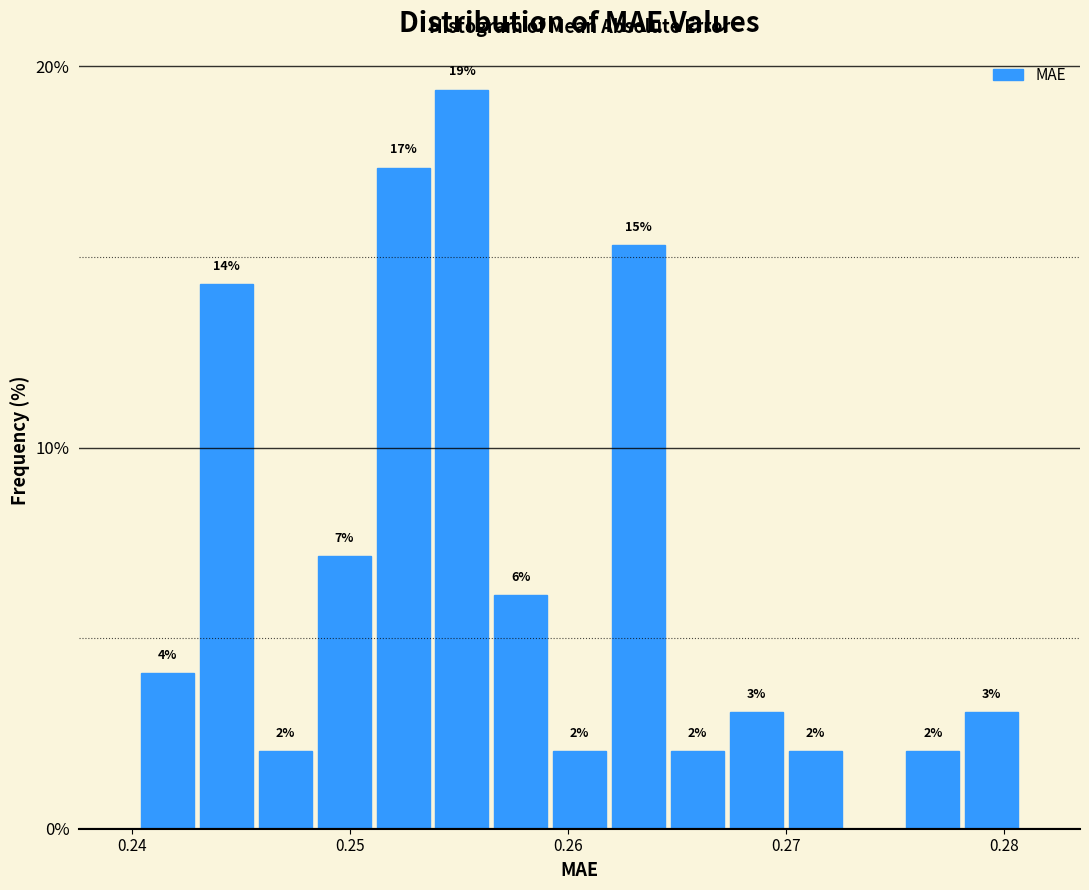

Around what value on the x-axis is the tallest bar? Give the approximate position of its centre, as read against the axis.

0.255